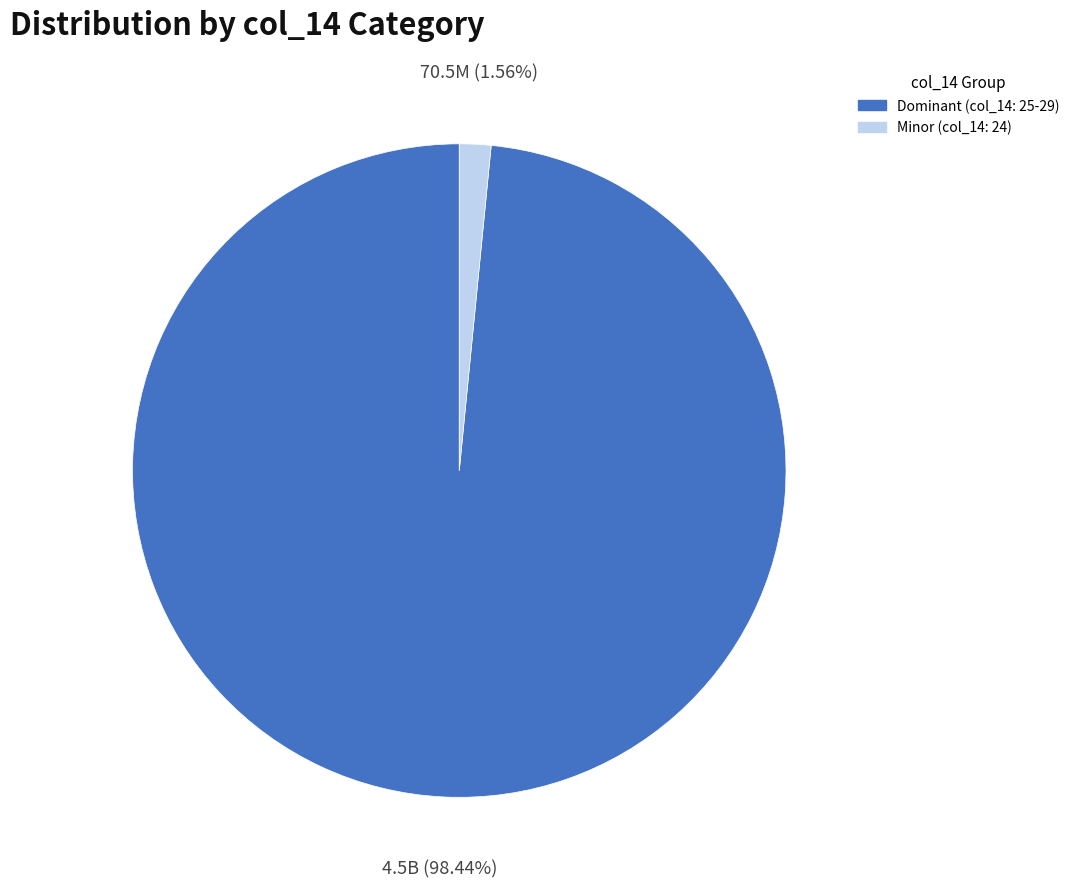

Do Dominant (col_14: 25-29) and Minor (col_14: 24) together represent more than half of the pie?

Yes